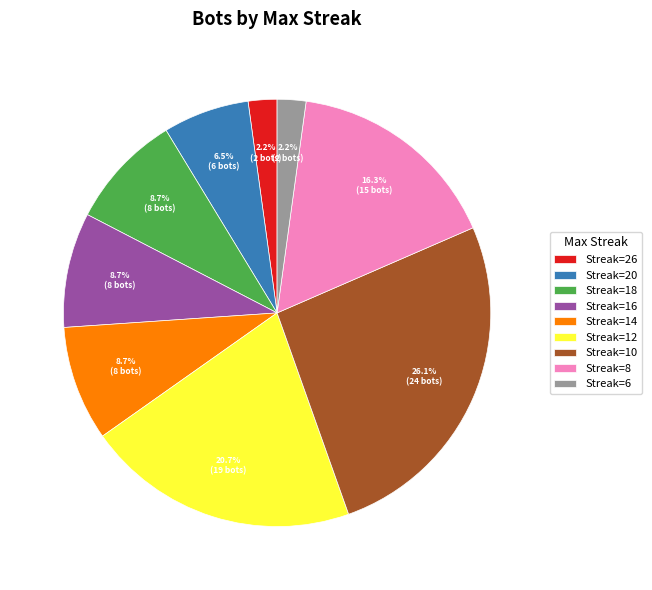

What is the total percentage of Streak=18 and Streak=20?

15.2%